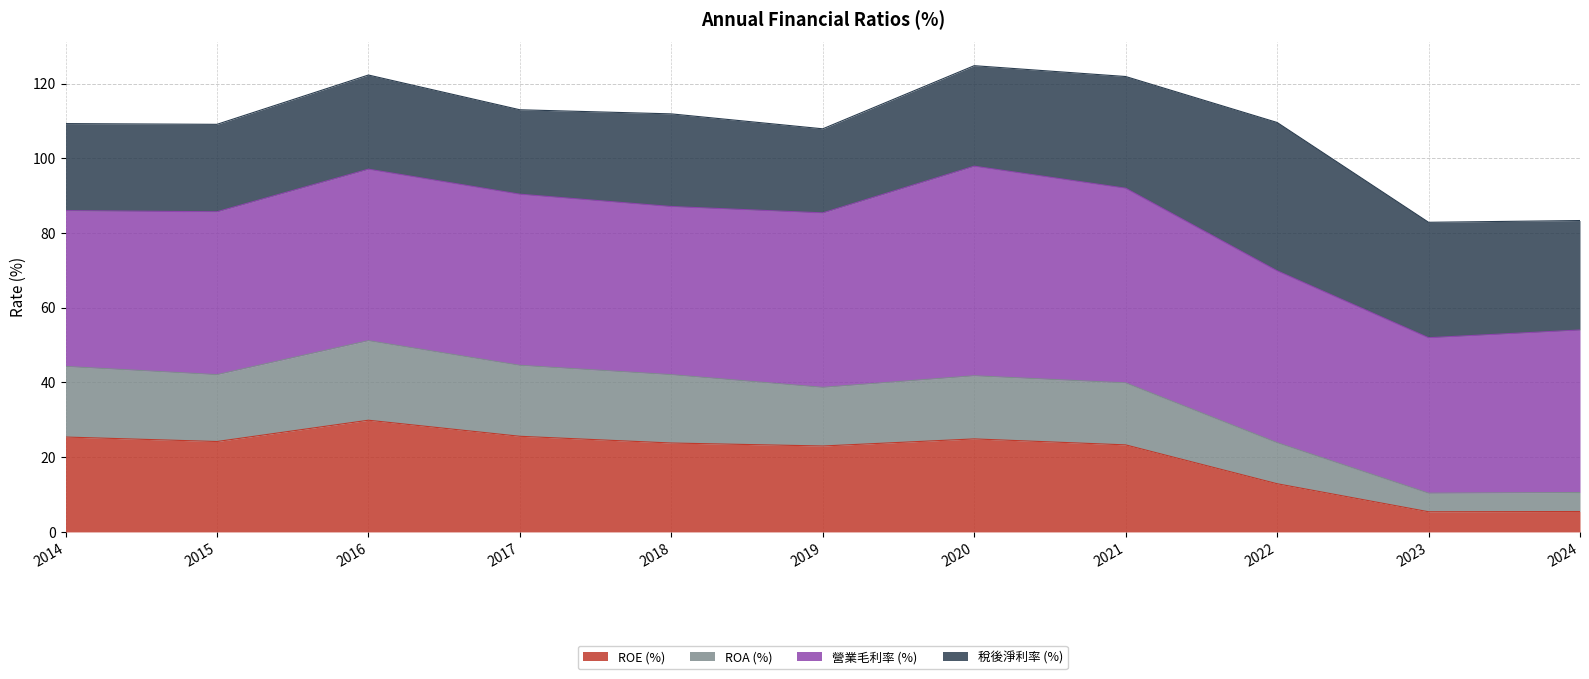

What is the total value across all series at 2020?

124.8